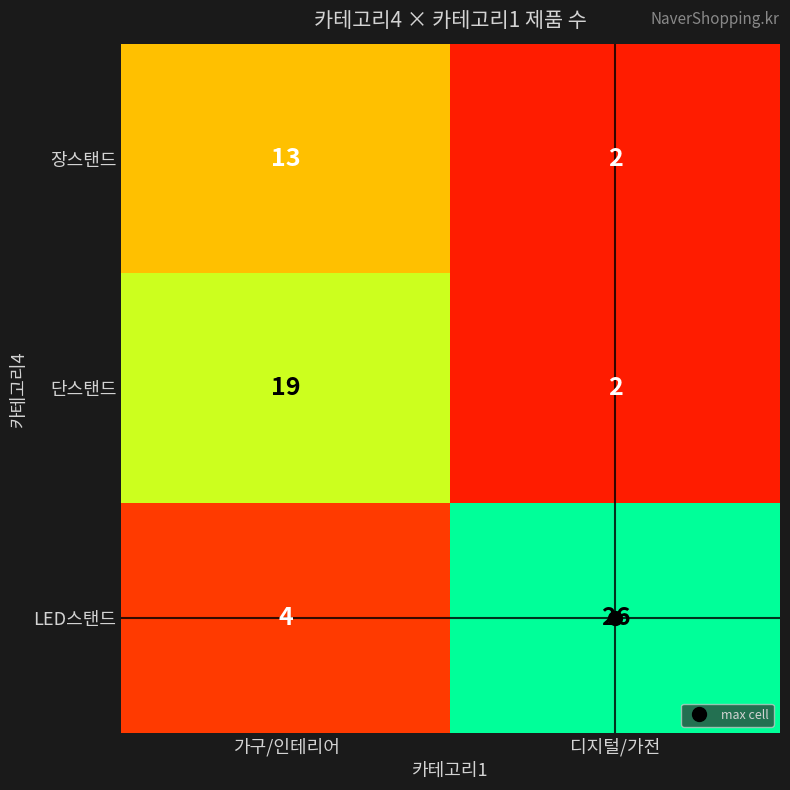

What is the maximum value shown in the chart?

26